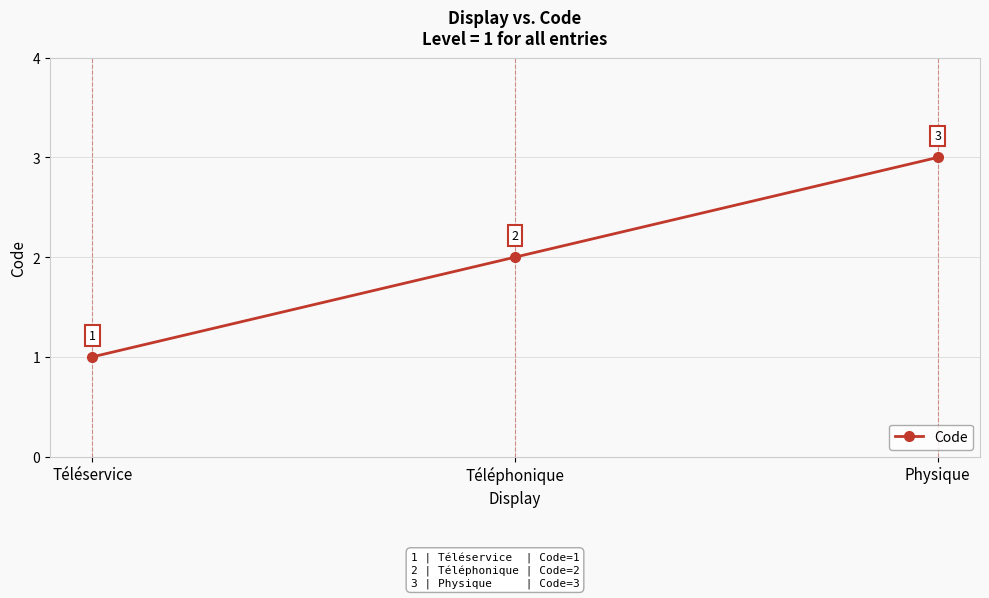

The chart shows a value of 1 at Téléservice. True or false?

True